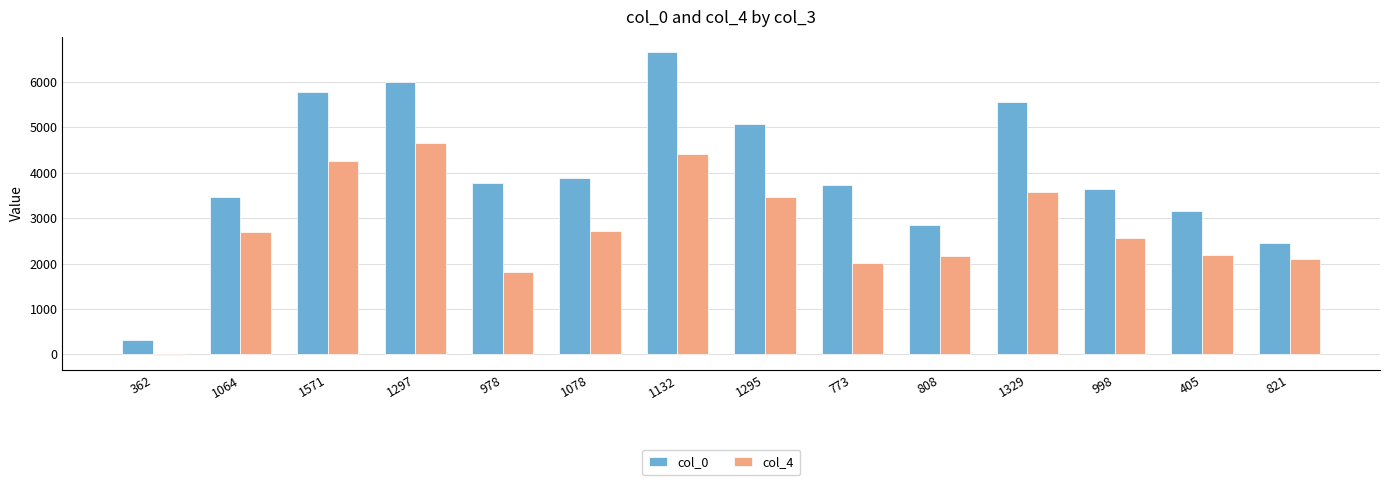

How many categories are shown in the chart?

14